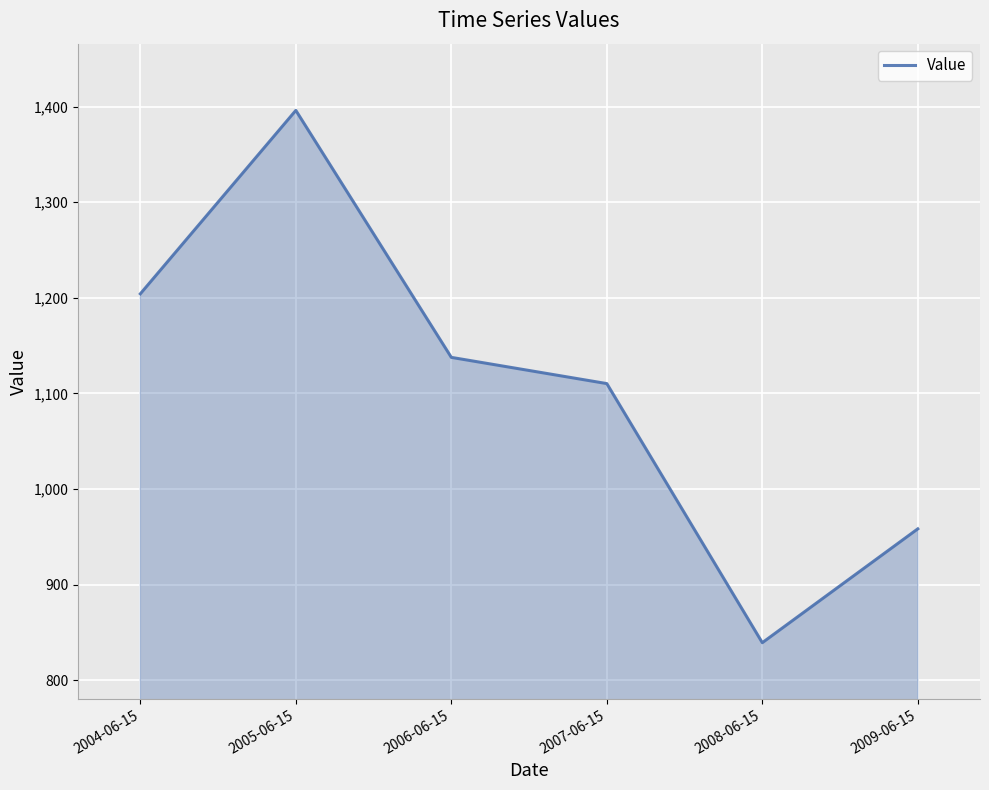

What is the change in value from 2005-06-15 to 2008-06-15?

-556.9